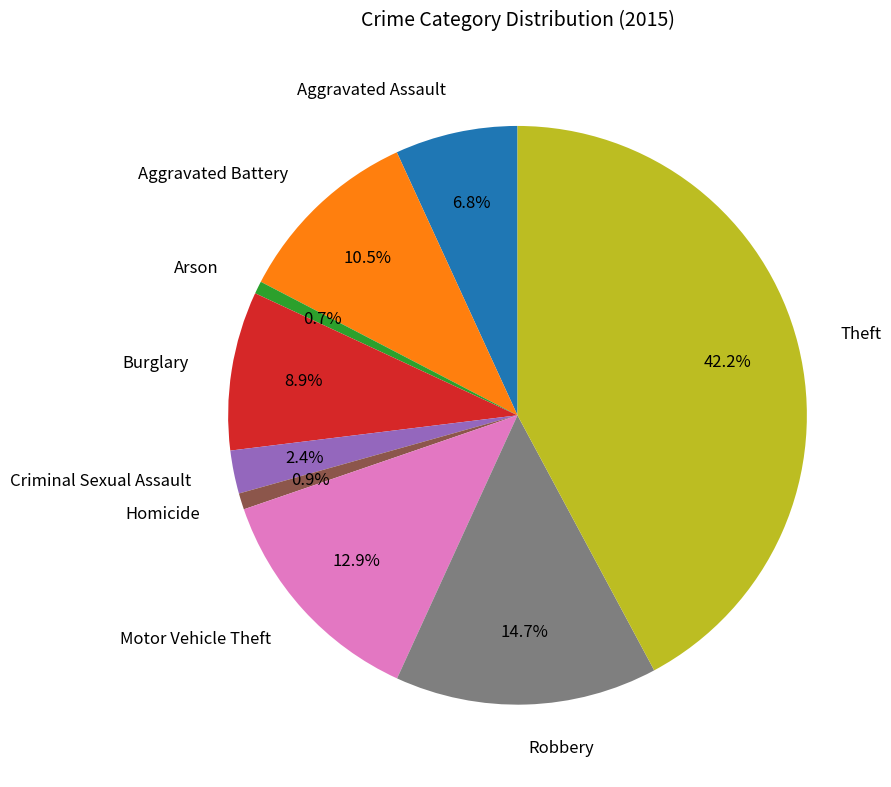

Is Arson the majority of the pie?

No